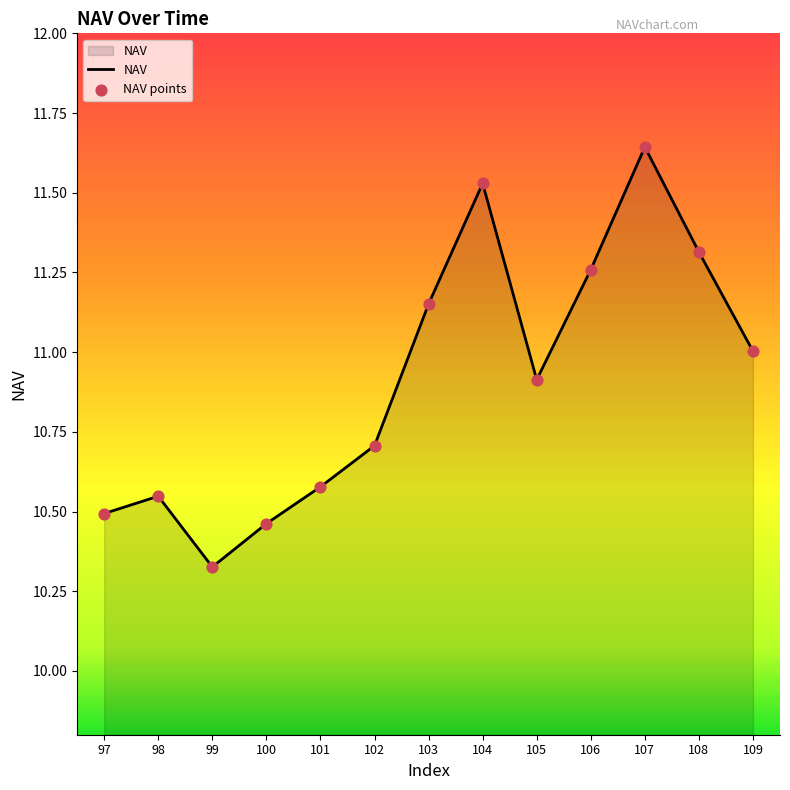

Approximately how many times larger is the value at 100 compared to 109?

1.0